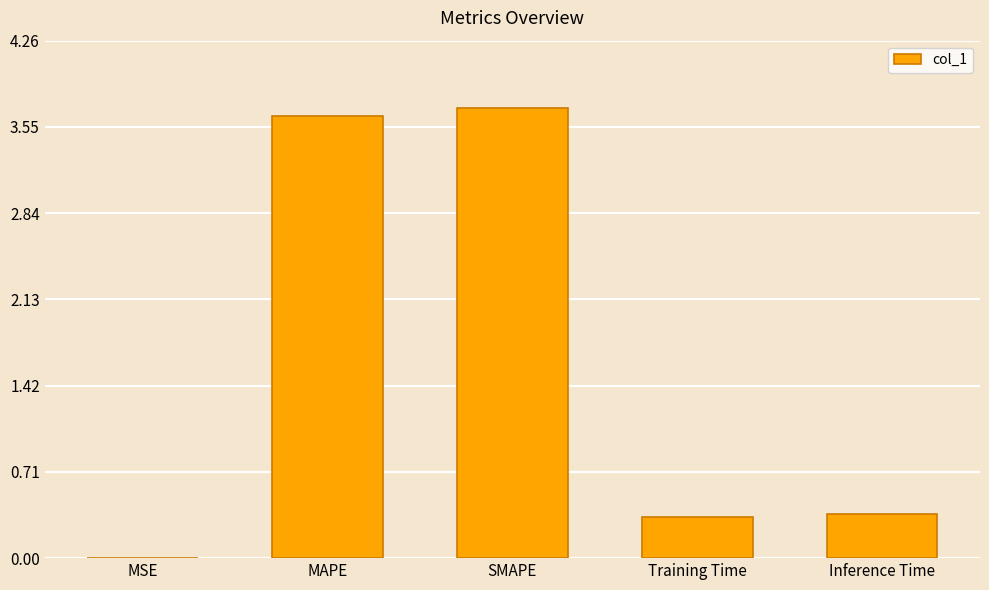

What is the sum of all values?

8.0